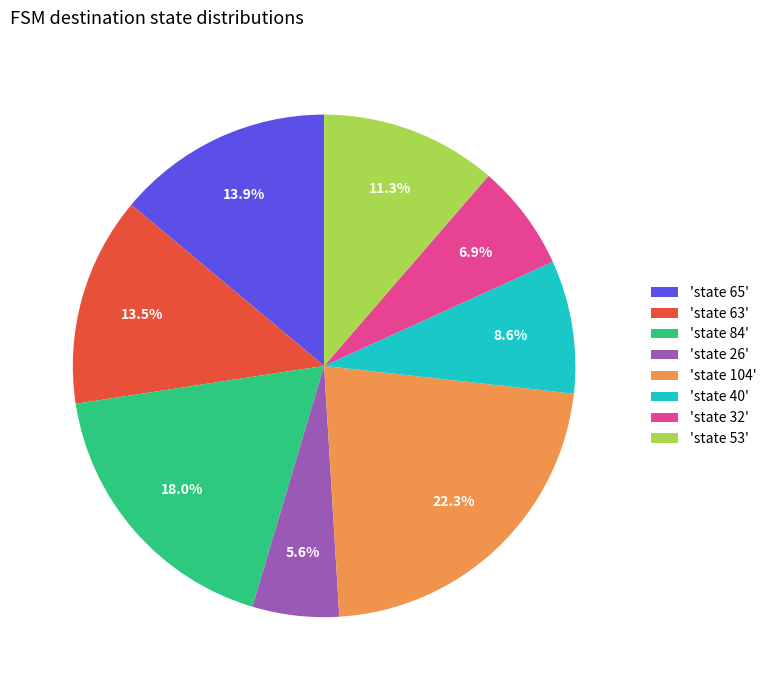

Do 'state 53' and 'state 32' together represent more than half of the pie?

No